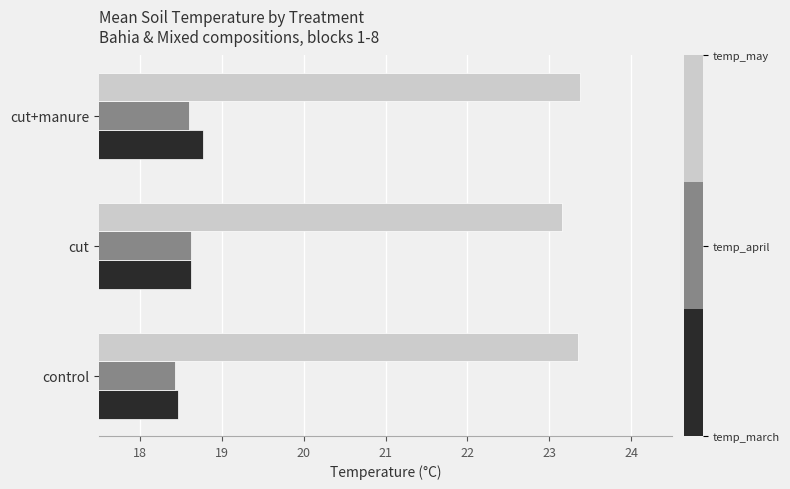

What is the spread (max minus min) of values at cut+manure?

4.8